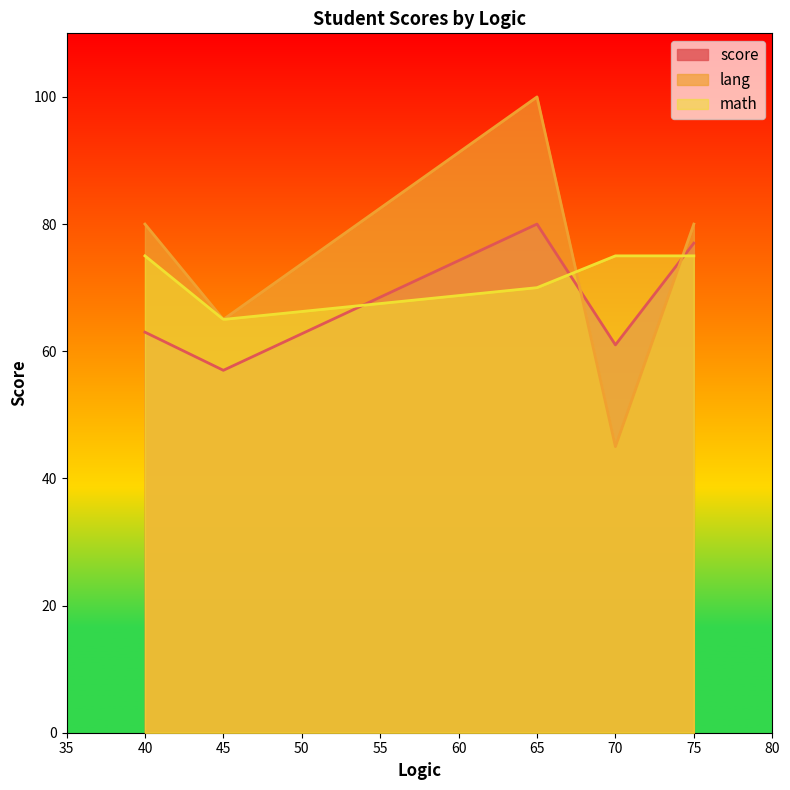

What are all the series names shown in the legend?

score, lang, math